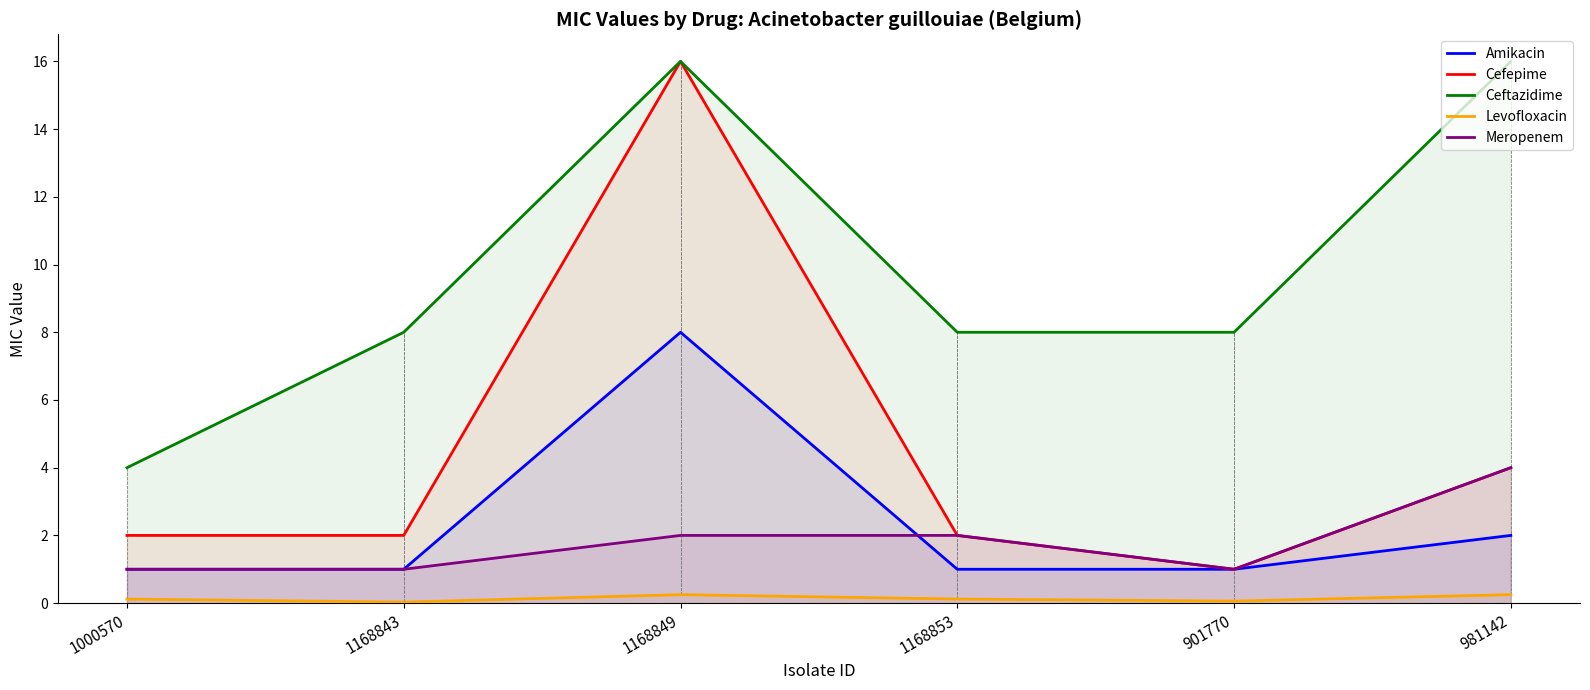

Which category has the lowest value in the Meropenem series?

1000570